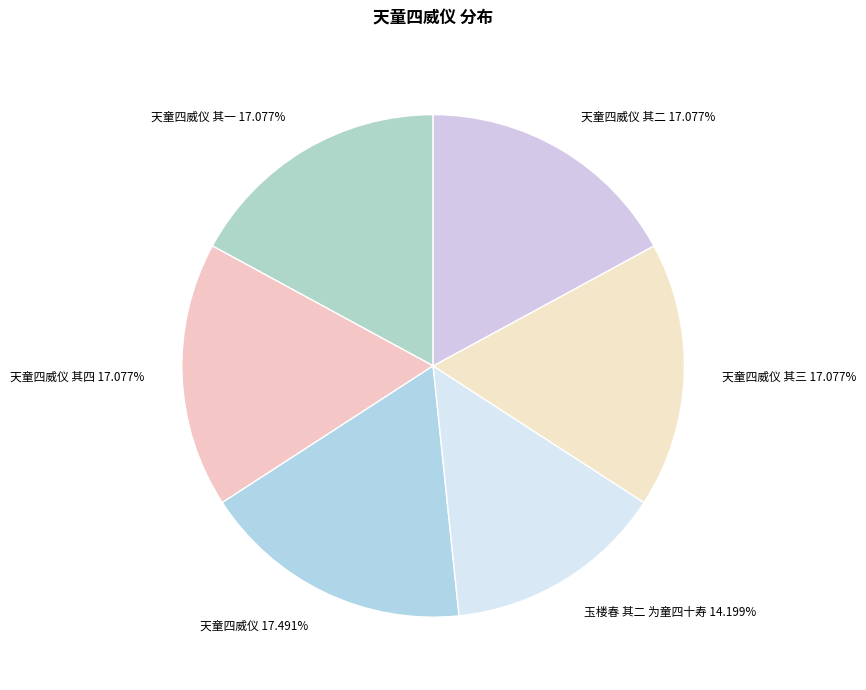

Is there a majority slice in this chart?

No